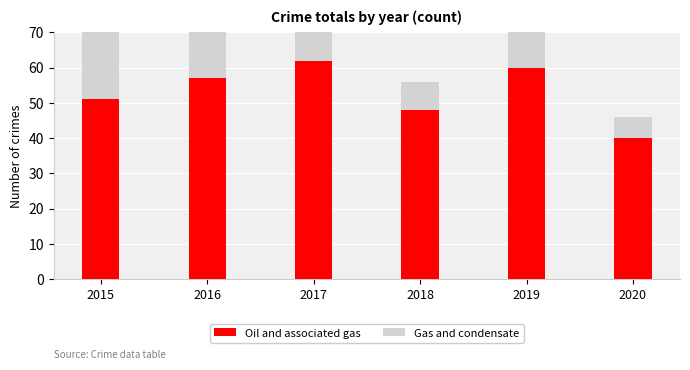

What are all the series names shown in the legend?

Oil and associated gas, Gas and condensate